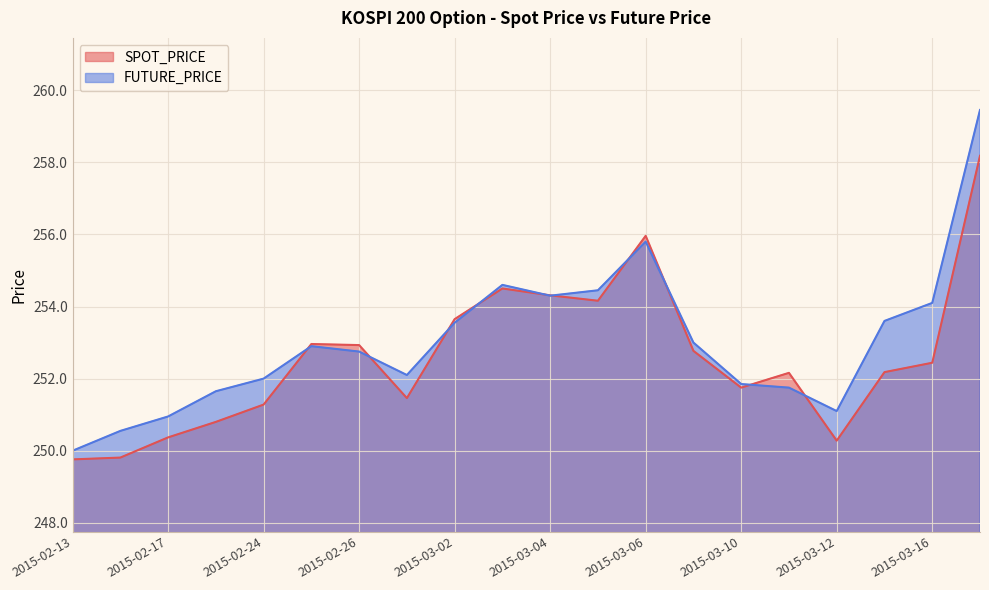

Rank the series at 2015-03-06 from highest to lowest value.

SPOT_PRICE, FUTURE_PRICE